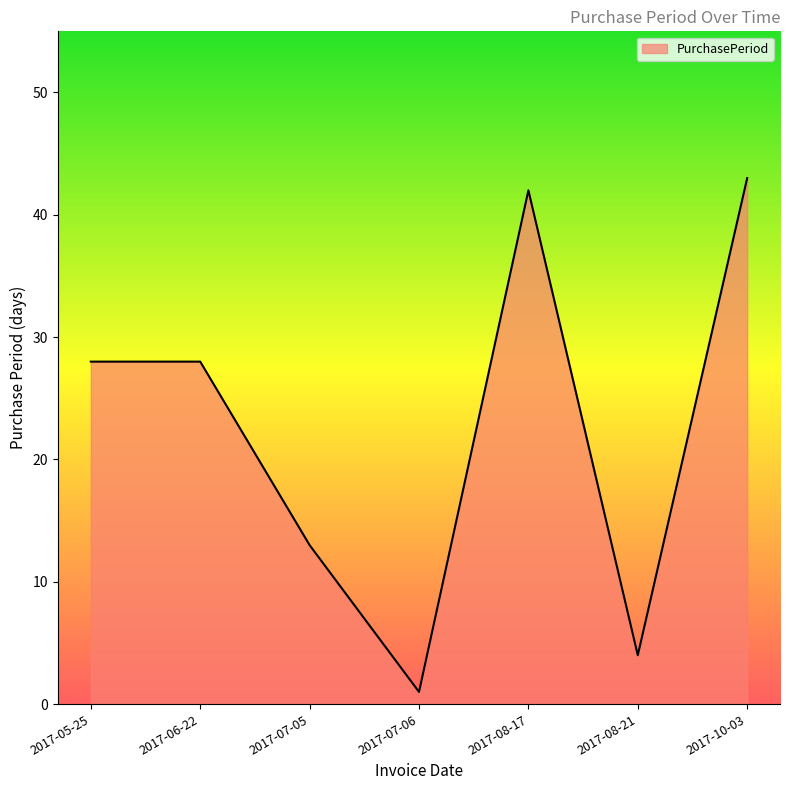

What is the sum of all values?

159